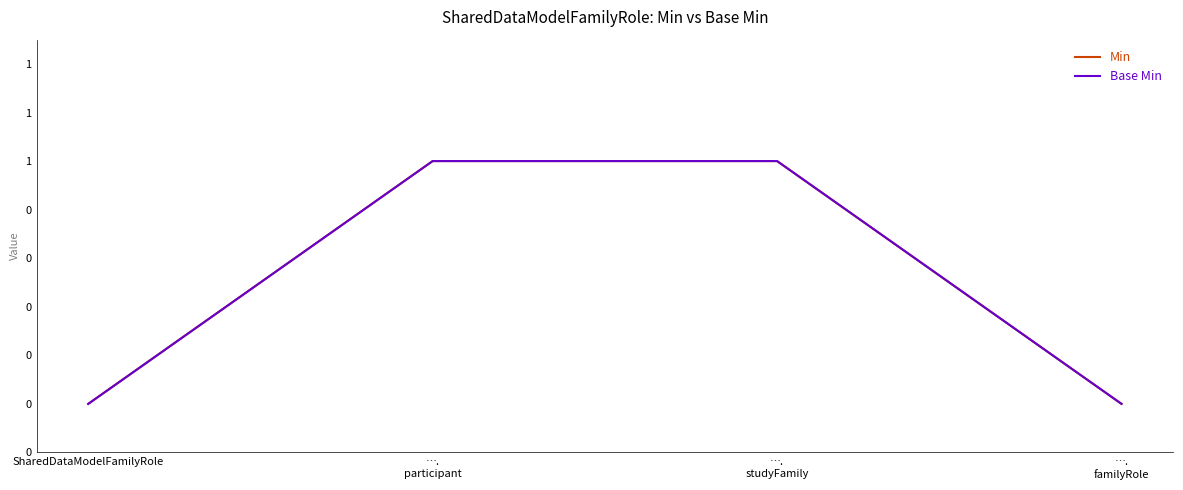

Does the chart have visible grid lines?

No